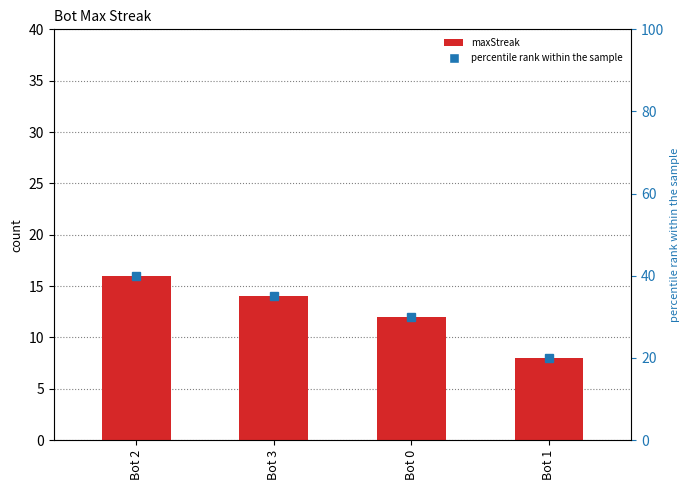

At which category does the chart reach its minimum across all series?

Bot 1